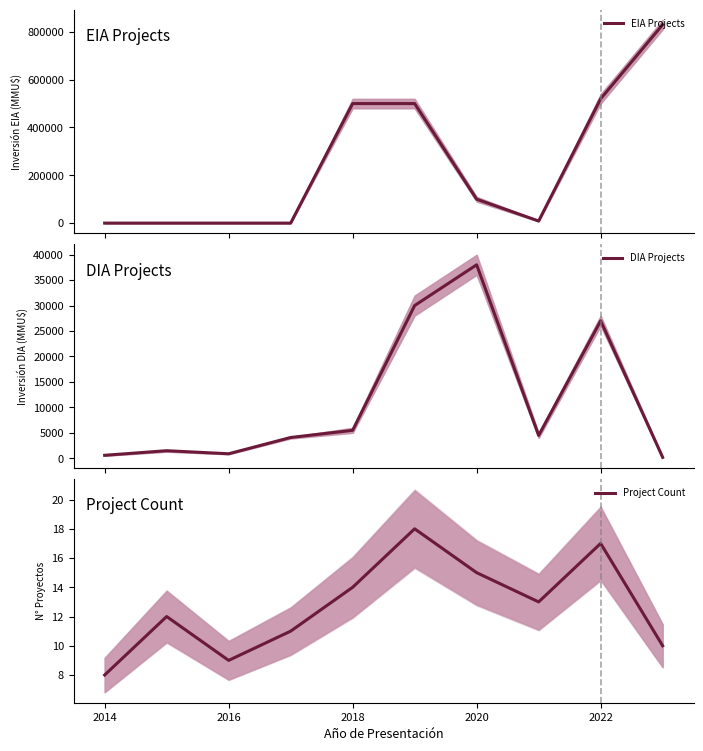

What is the maximum value shown in the chart?

830000